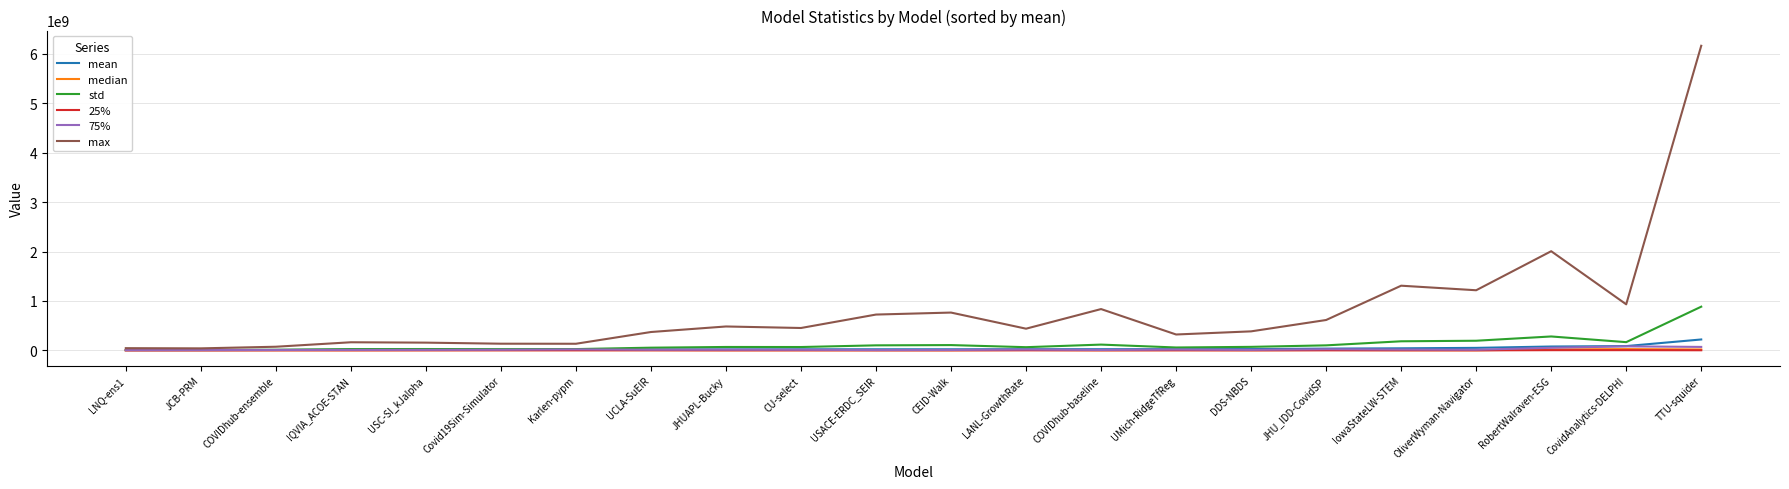

Is it true that max equals 614279536.5 at JHU_IDD-CovidSP?

True